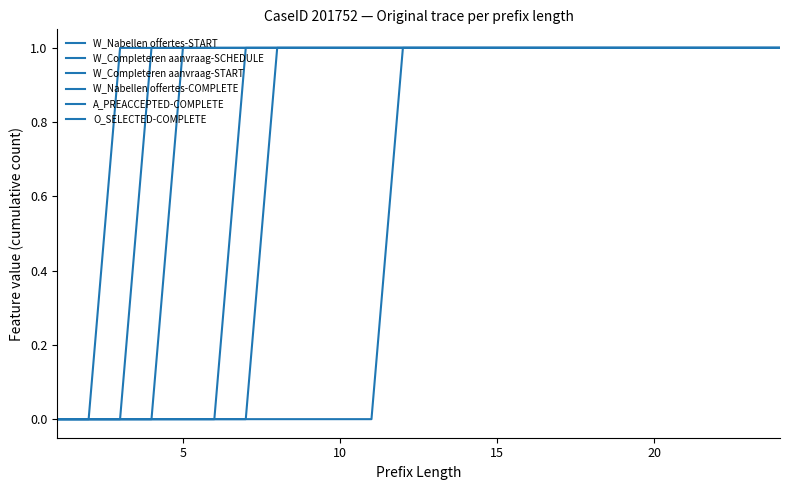

Is this an area chart (filled region under the line)?

No